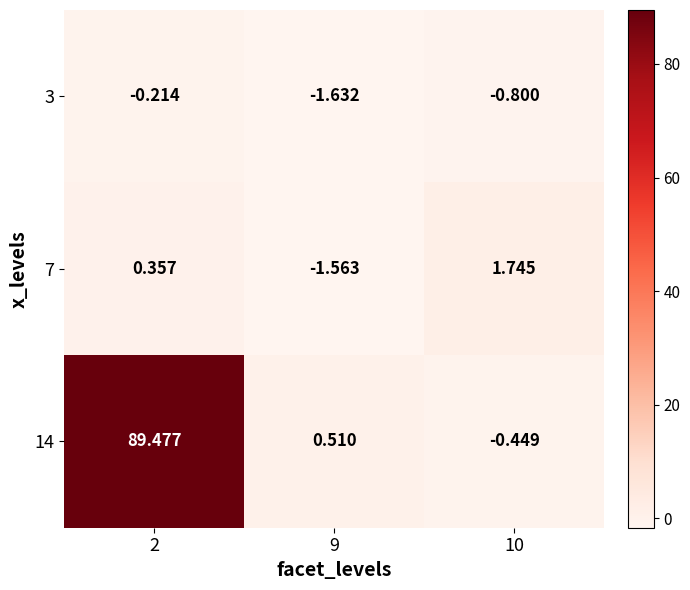

Between 2 and 10, which series saw the biggest shift?

14